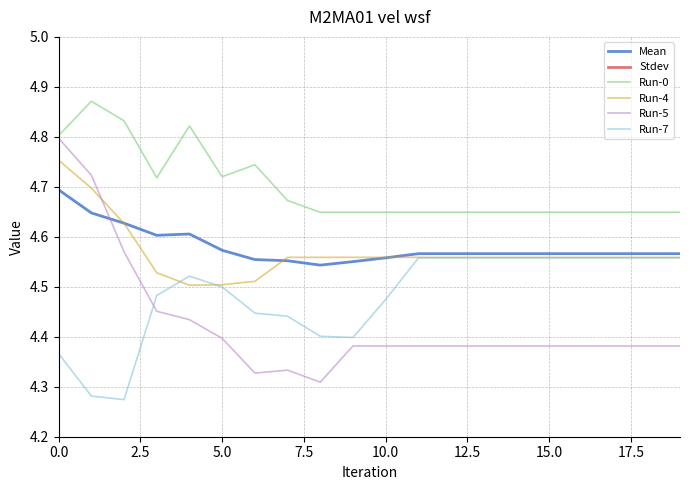

Is the value of Run-0 at 5.0 greater than the value of Run-4 at 10.0?

Yes